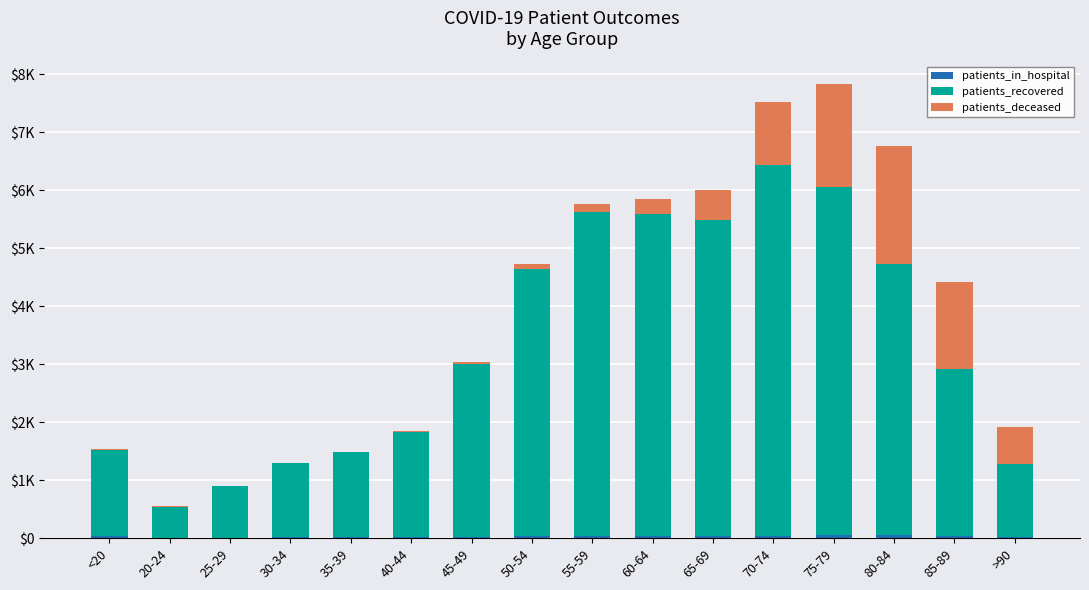

Are the bars horizontal?

No